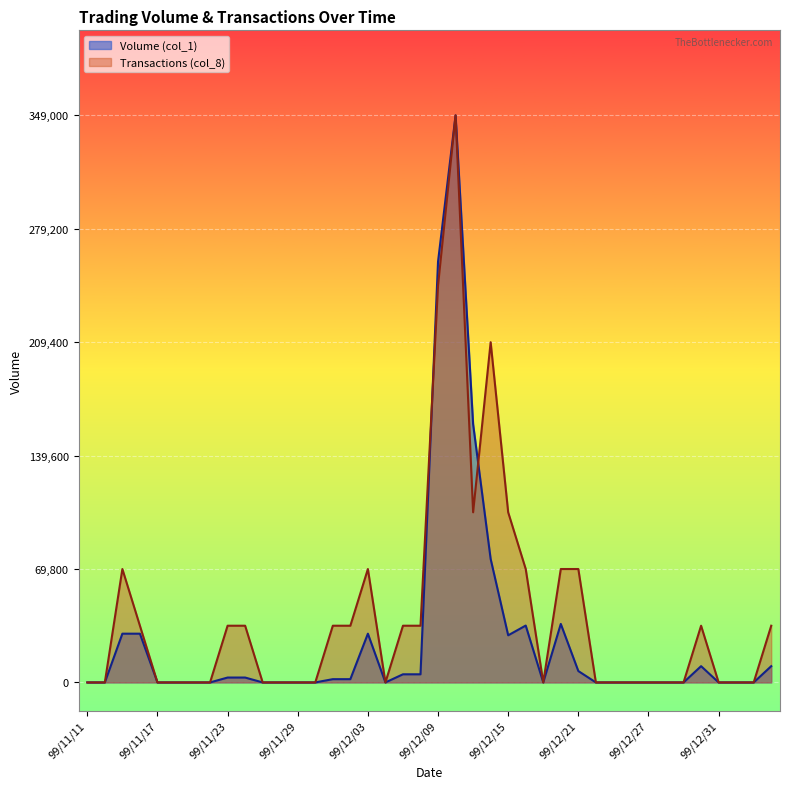

The value of Volume (col_1) at 99/11/18 is 0.0. True or false?

True